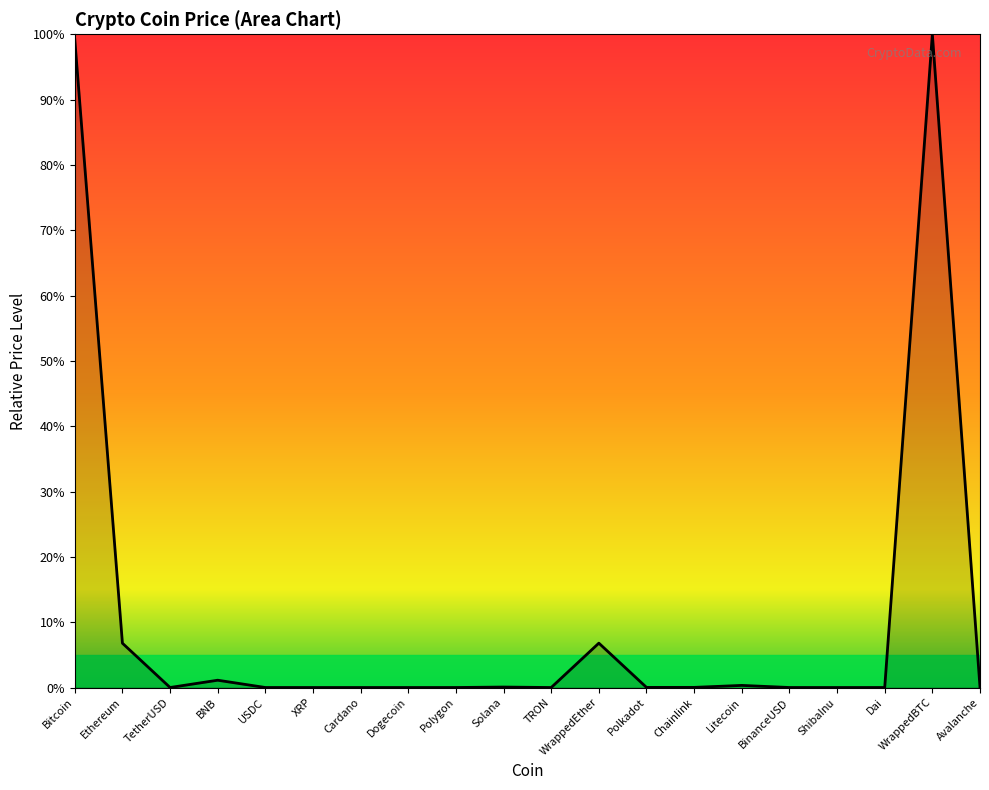

How many lines are shown in the chart?

1